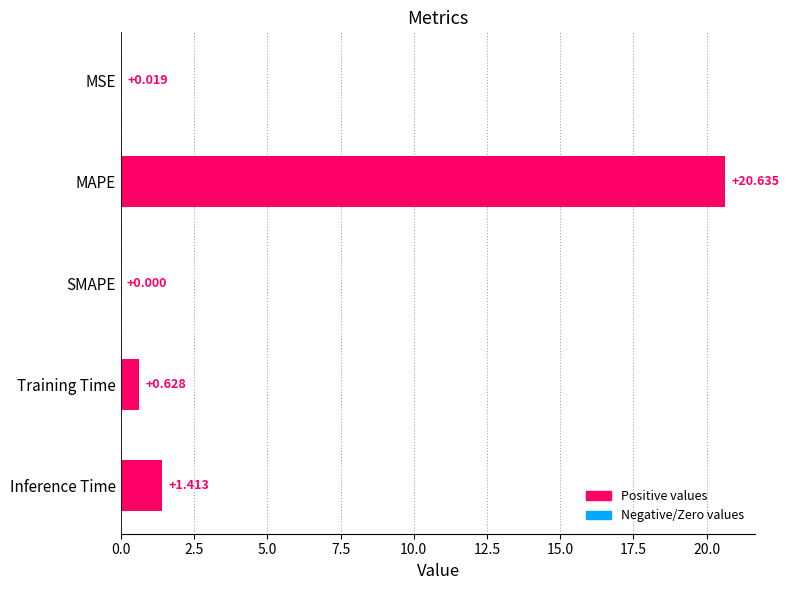

Are the bars horizontal?

Yes